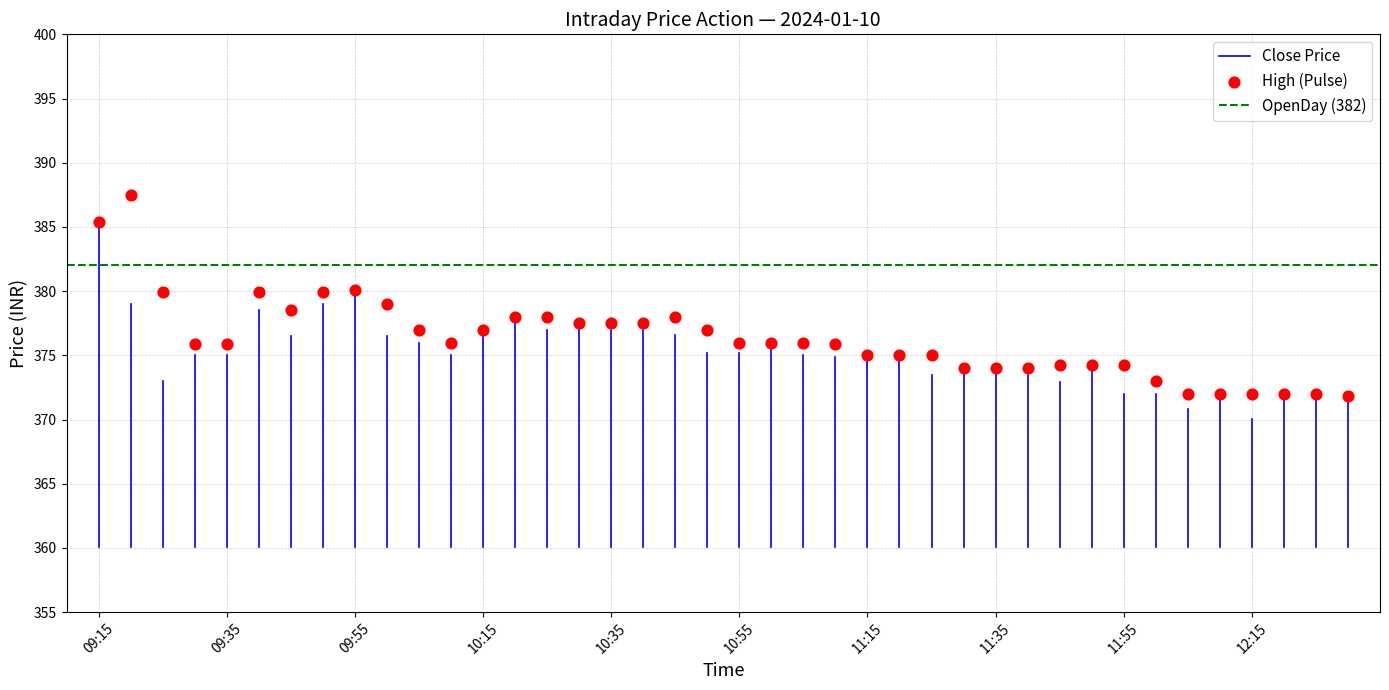

What is the range of Y values (max minus min)?

15.7